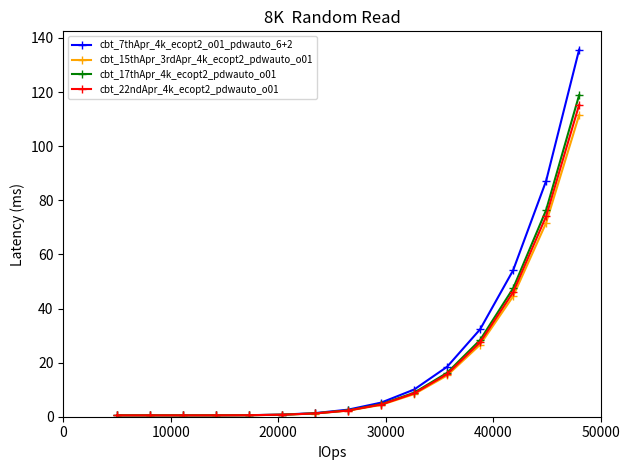

What is the highest value of the cbt_7thApr_4k_ecopt2_o01_pdwauto_6+2 series?

135.7